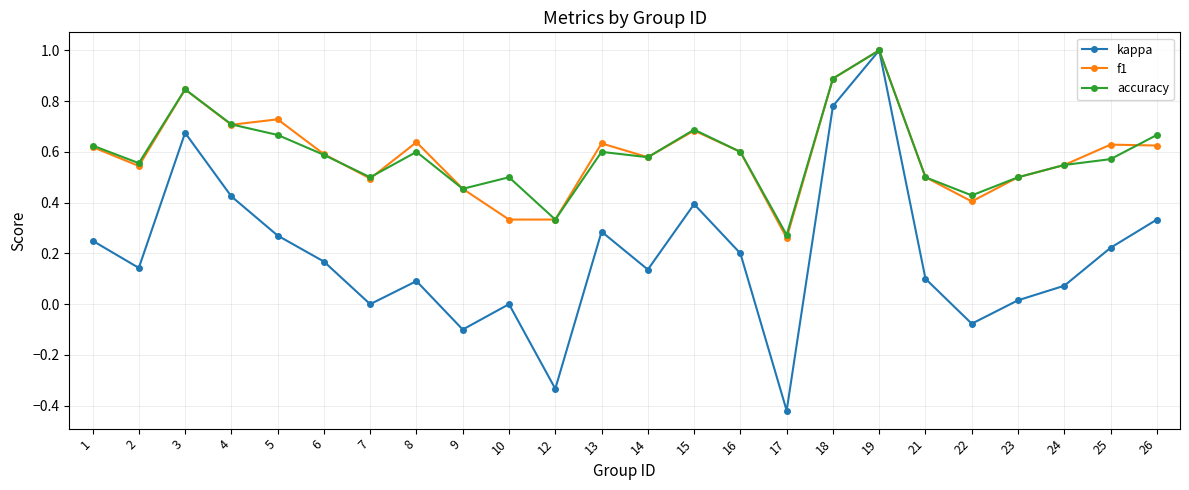

True or false: accuracy has a value of 0.5 at 19.

False